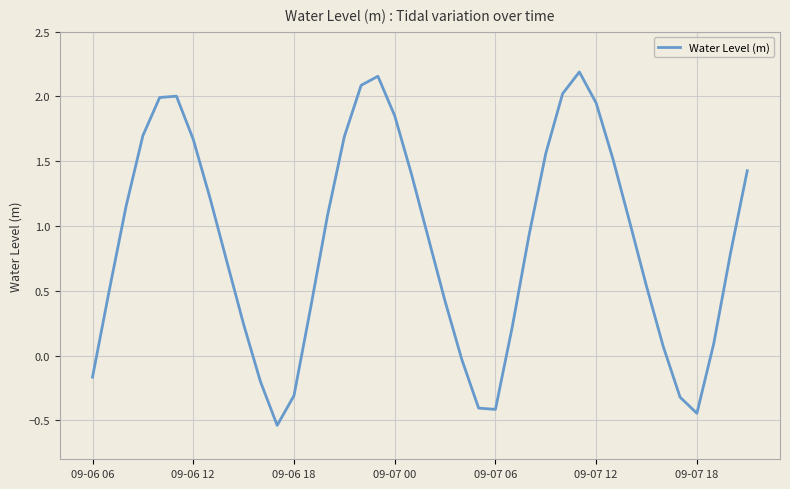

What is the difference between the maximum and minimum values?

2.7